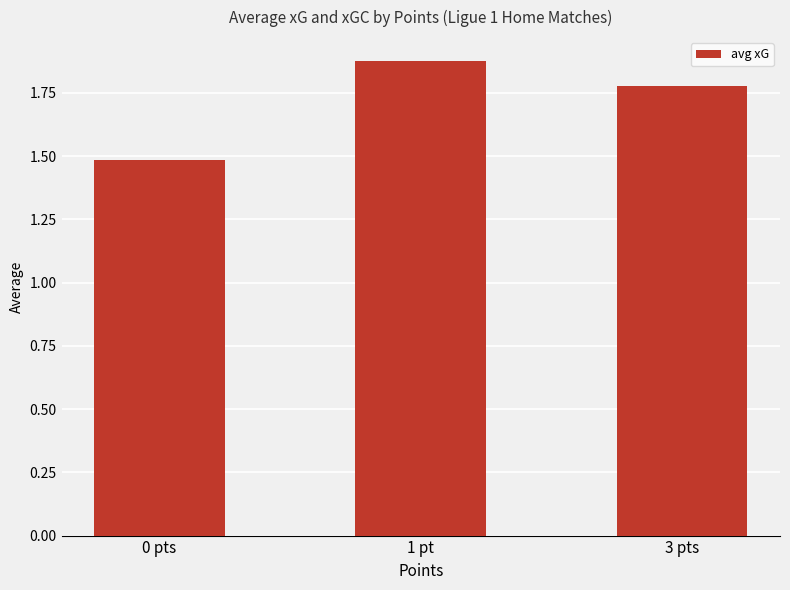

What is the smallest value displayed?

1.5